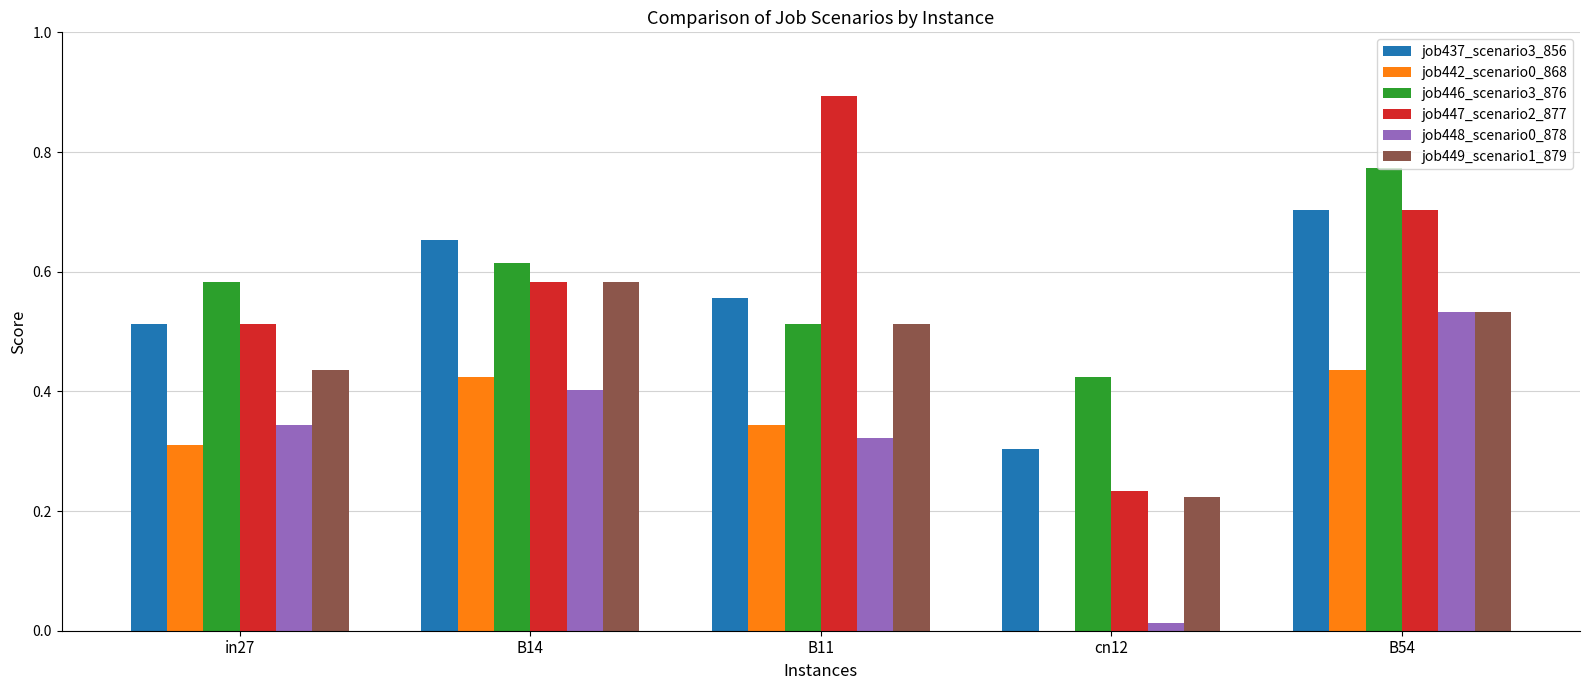

What is the sum of the job447_scenario2_877 values at B14 and B54?

1.3